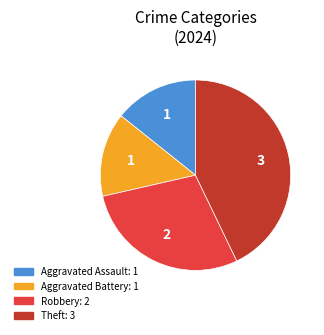

Which slice is the largest?

Theft